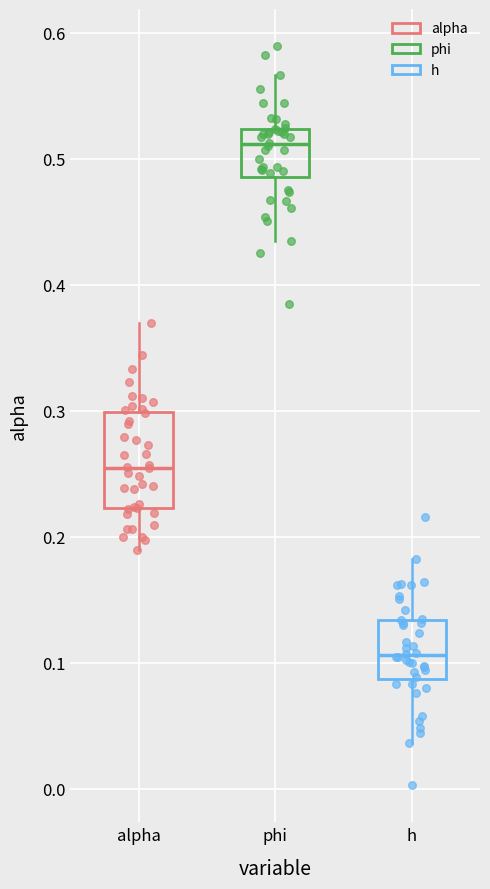

Reading left to right, transcribe this box plot: for each box, give where its median line is, the range the box spans, and where its two whiskers end, as read against the y-axis. The values are not printed on the chart, so give them approximately, as read against the axis.

alpha: median 0.25, box 0.22 to 0.30, whiskers 0.19 to 0.37
phi: median 0.51, box 0.49 to 0.52, whiskers 0.43 to 0.57
h: median 0.11, box 0.09 to 0.13, whiskers 0.04 to 0.18